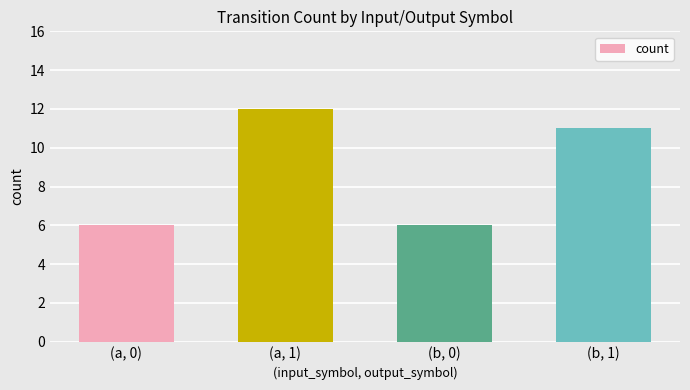

Count the number of categories in the chart.

4